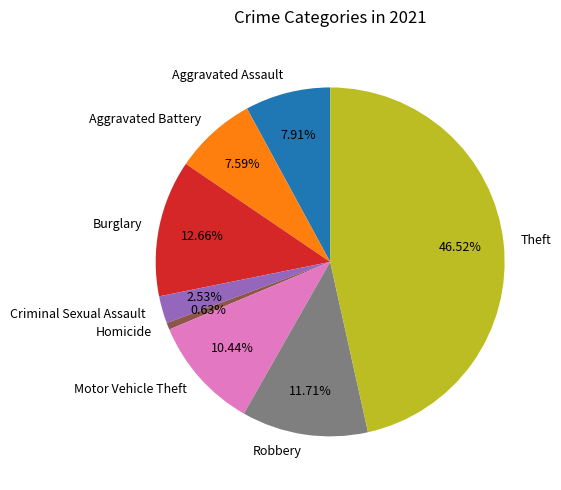

To the nearest percent, what percentage of the pie is Motor Vehicle Theft?

10%